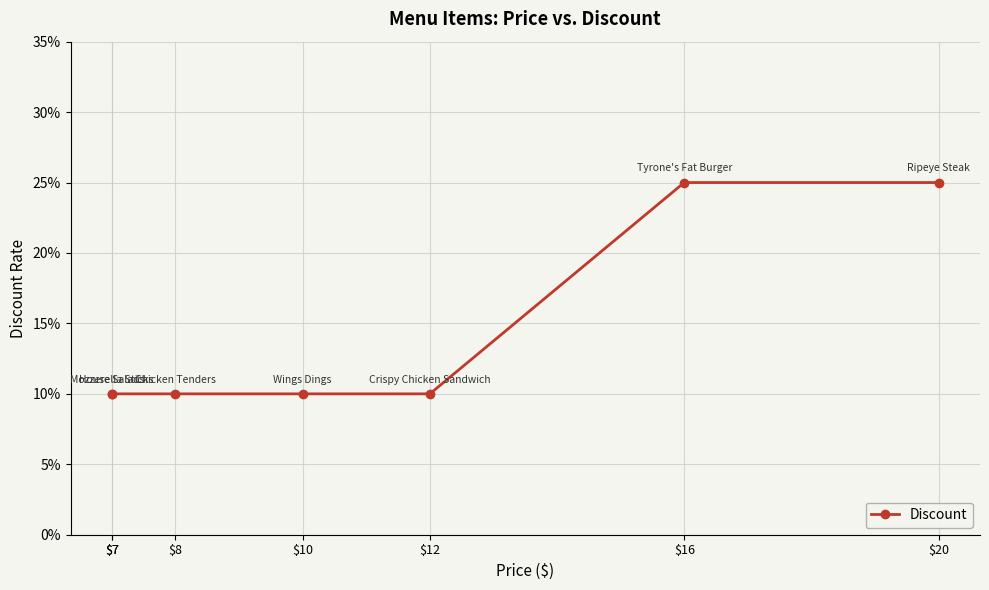

What is the greatest value displayed?

0.2